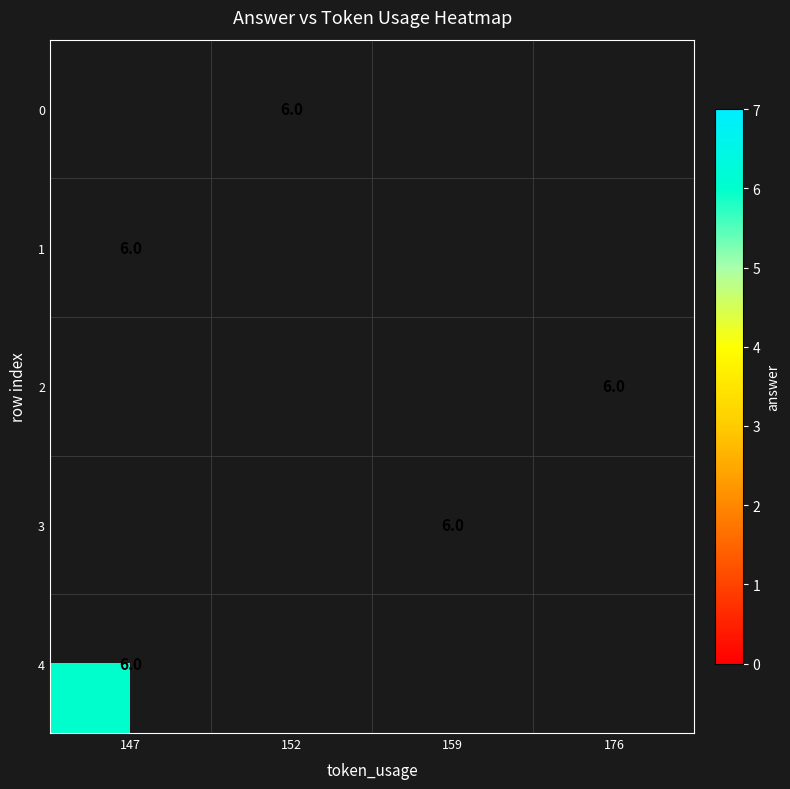

List the series in order of their overall mean, highest first.

row_0, row_1, row_2, row_3, row_4